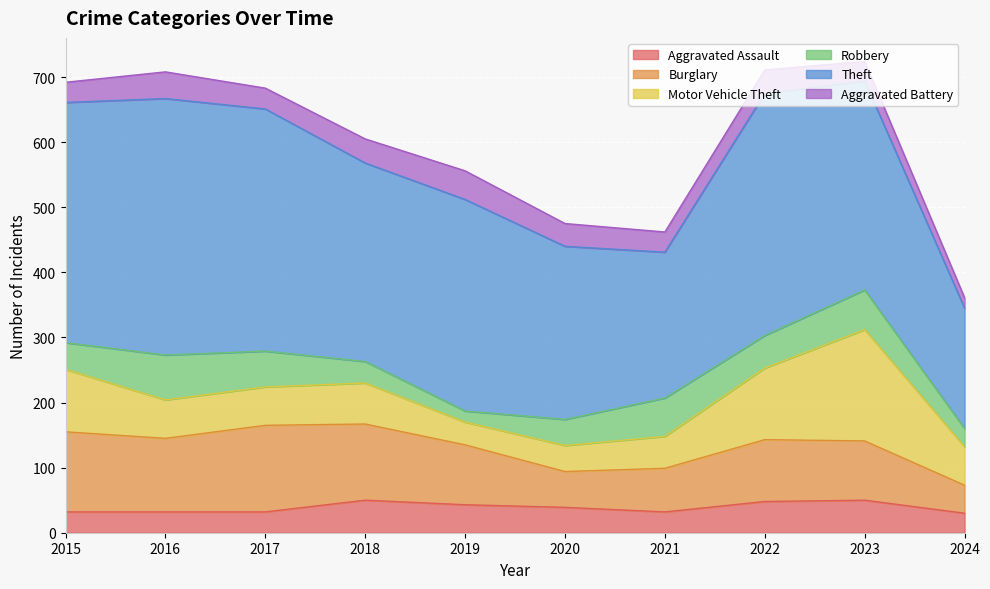

What is the maximum value for Theft?

394